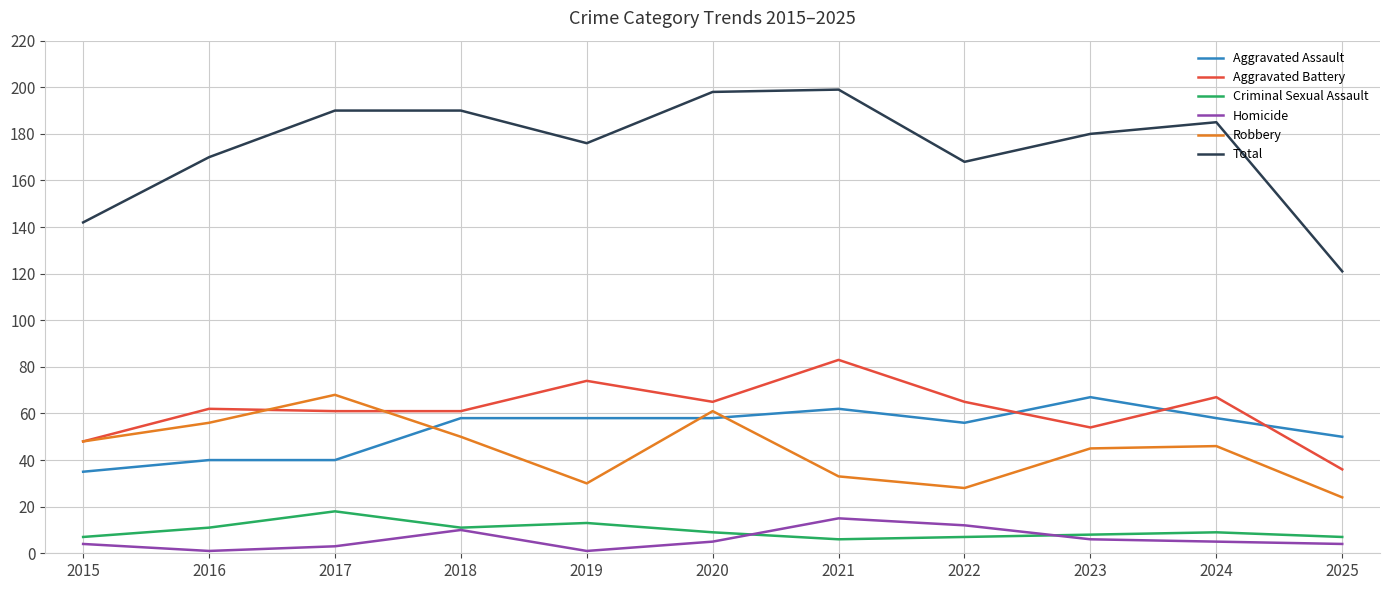

At which category does Criminal Sexual Assault reach its first local peak?

2017